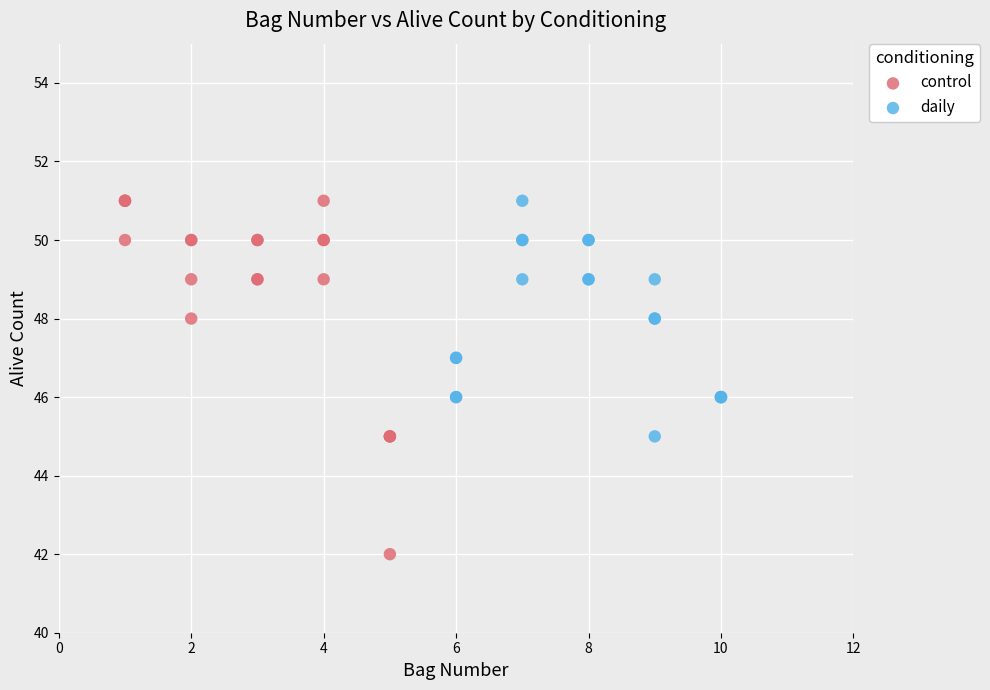

Which series reaches the minimum Y coordinate?

control